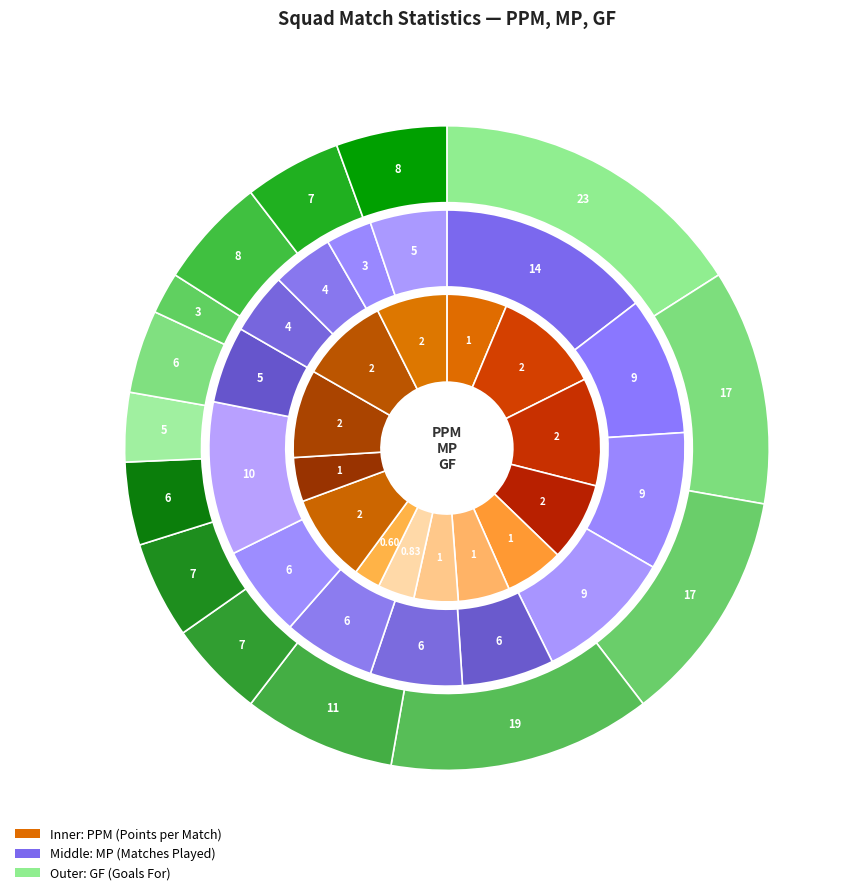

How many segments does this pie chart have?

14